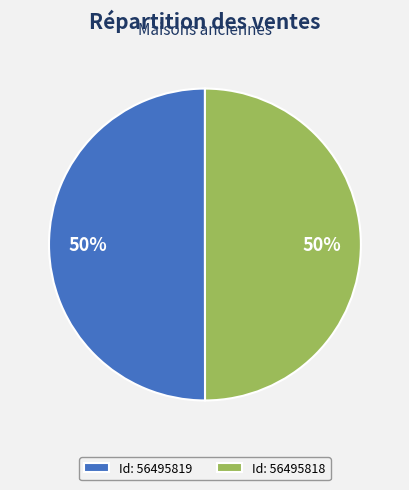

Do Id: 56495818 and Id: 56495819 together represent more than half of the pie?

Yes